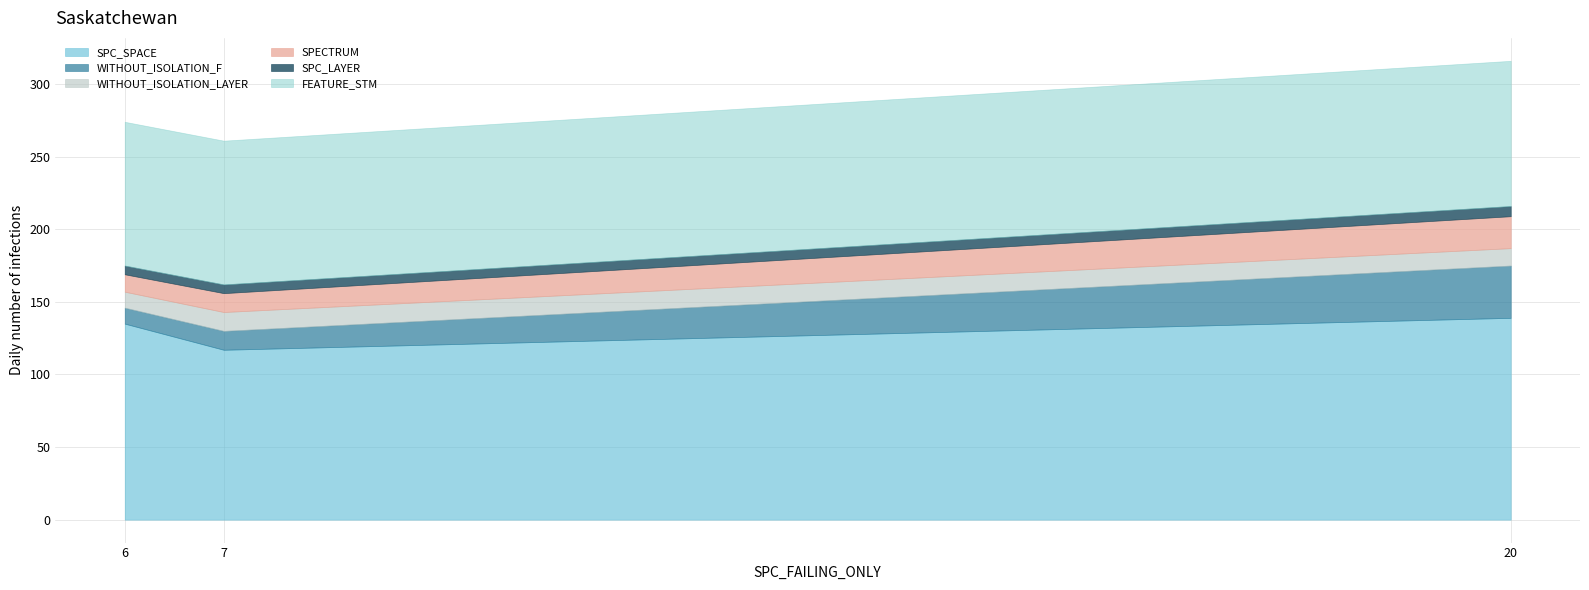

Between 6 and 20, which series saw the biggest shift?

WITHOUT_ISOLATION_F